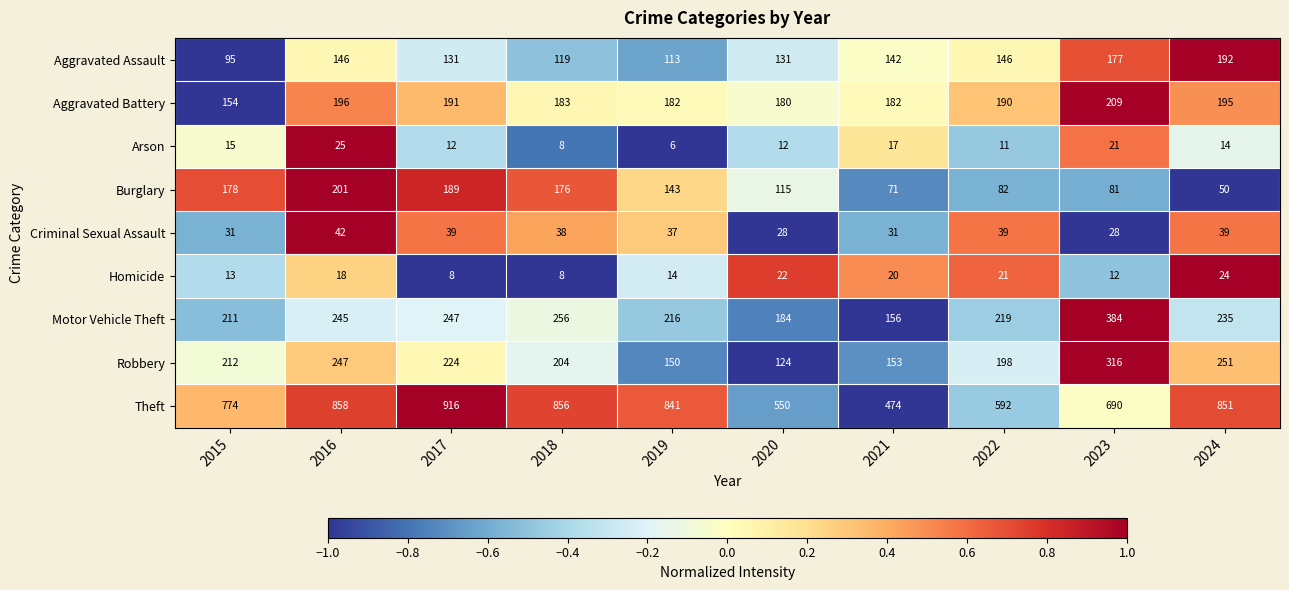

Which category has the highest value across all series?

2017